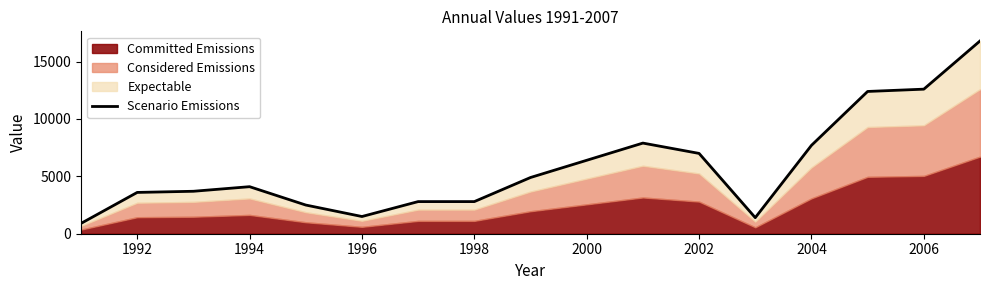

What is the sum of all values?

99000